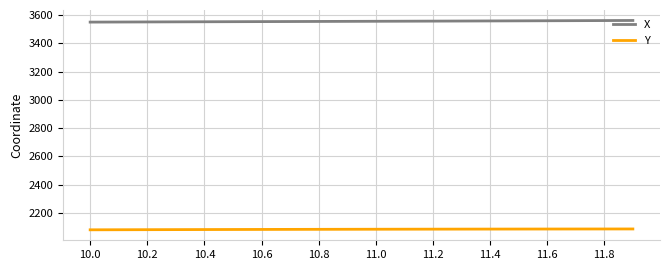

What are all the series names shown in the legend?

X, Y